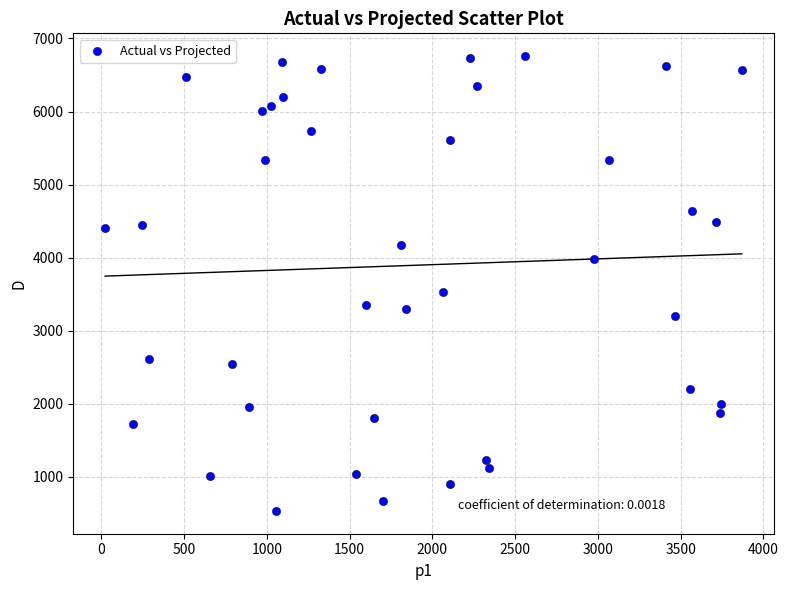

What is the range of X values (max minus min)?

3846.7